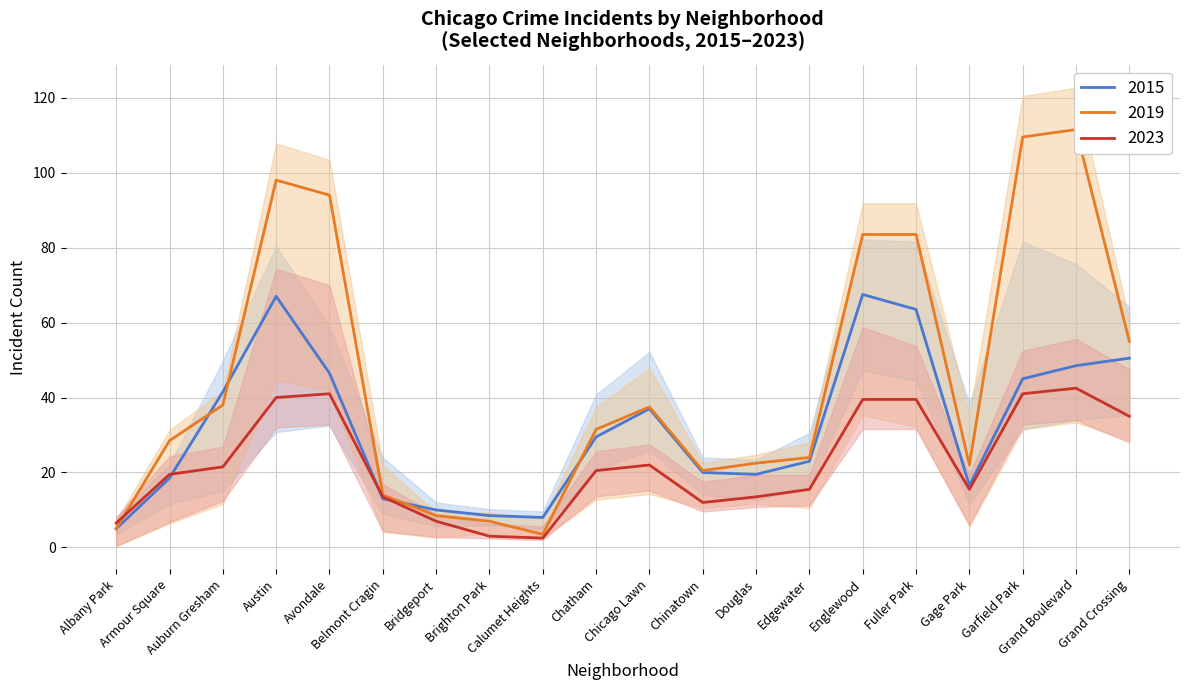

How many data points does each series have?

20